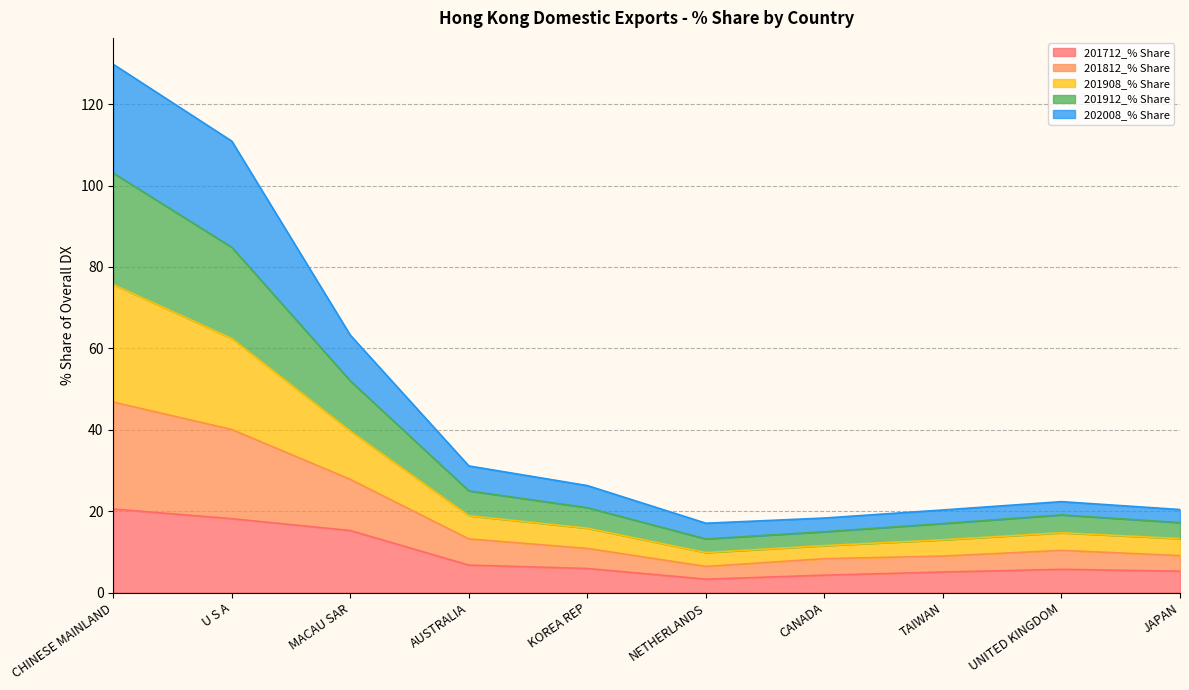

What is the maximum value for 201712_% Share?

20.5